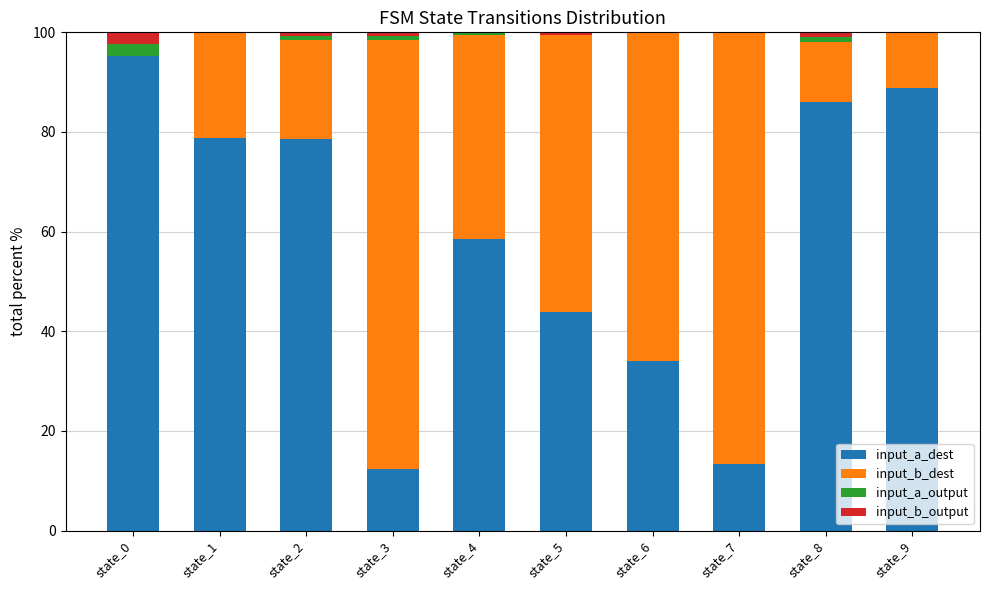

Are the bars horizontal?

No